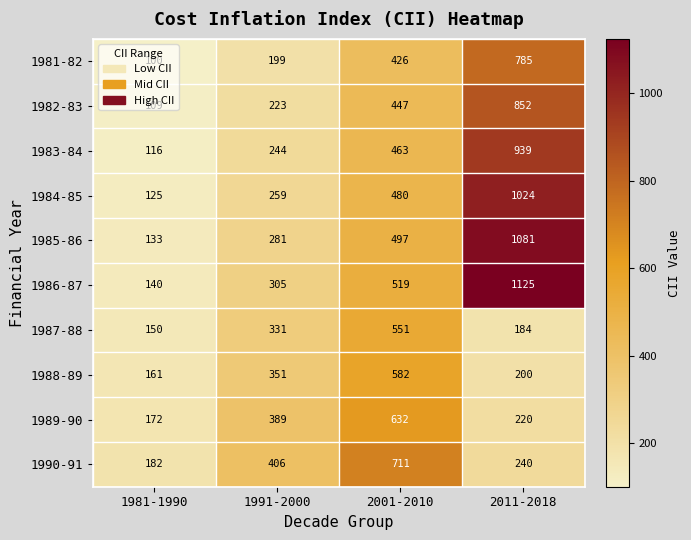

What is the sum of all 1982-83 values?

1631